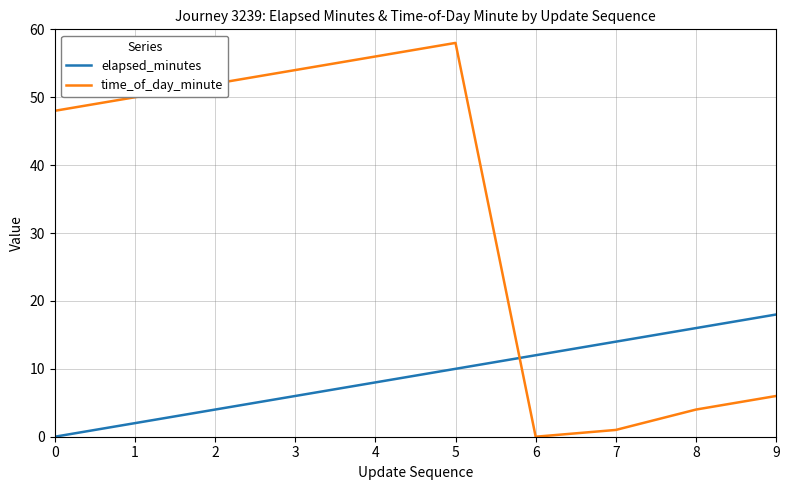

What is the spread (max minus min) of values at 5?

48